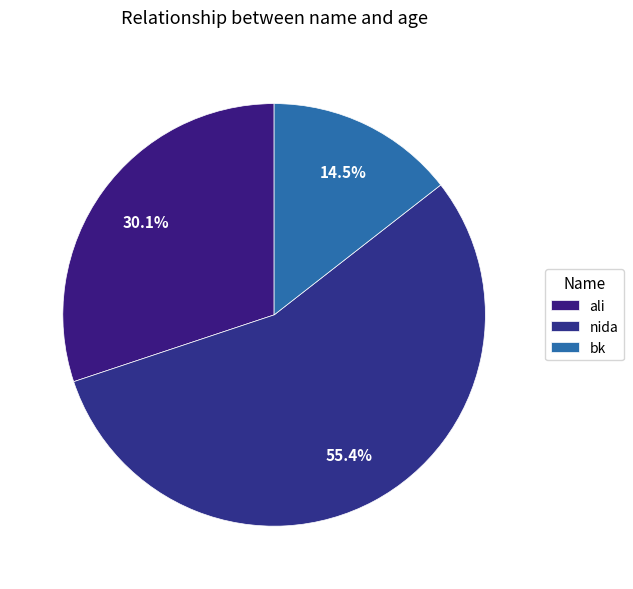

Does bk account for over 50% of the chart?

No